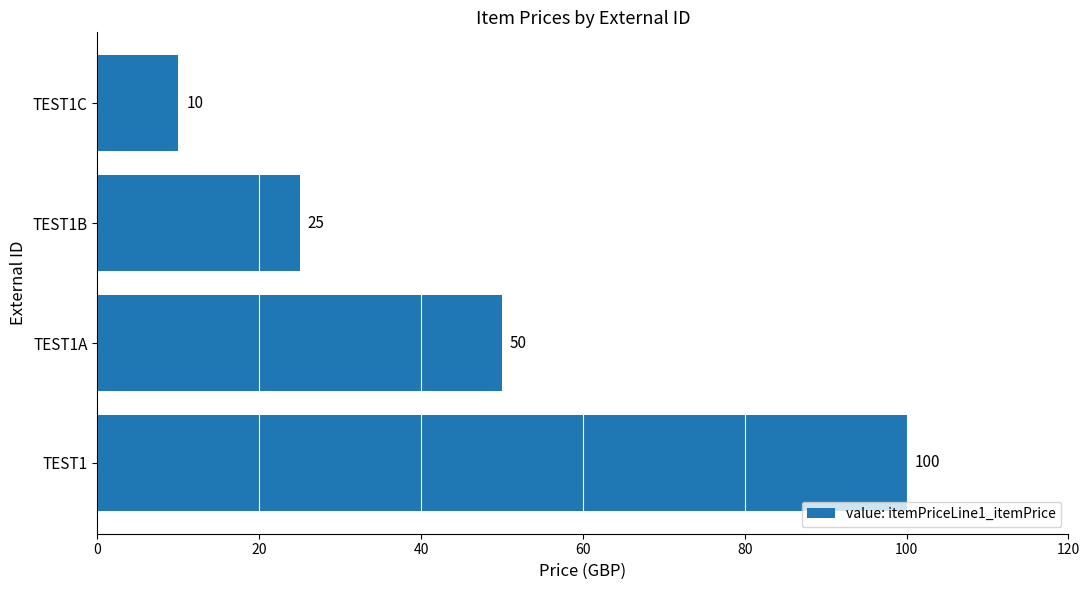

What is the minimum value shown in the chart?

10